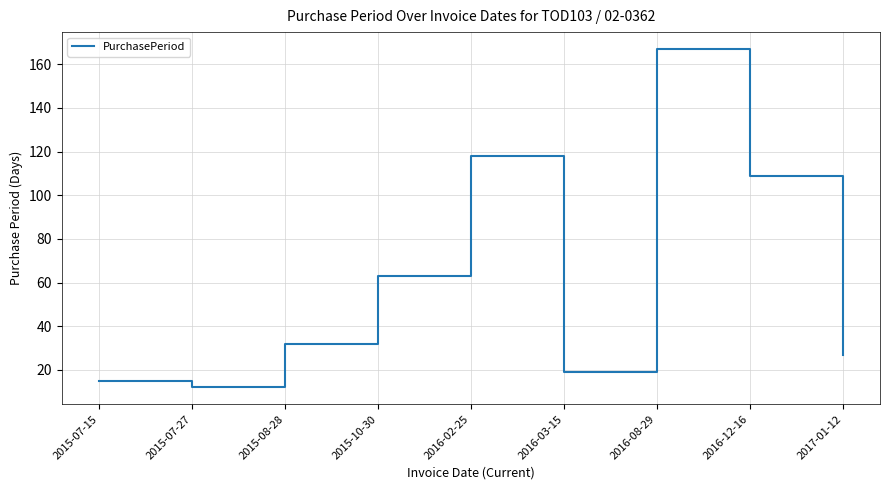

What is the difference between the values at 2015-07-27 and 2016-02-25?

106